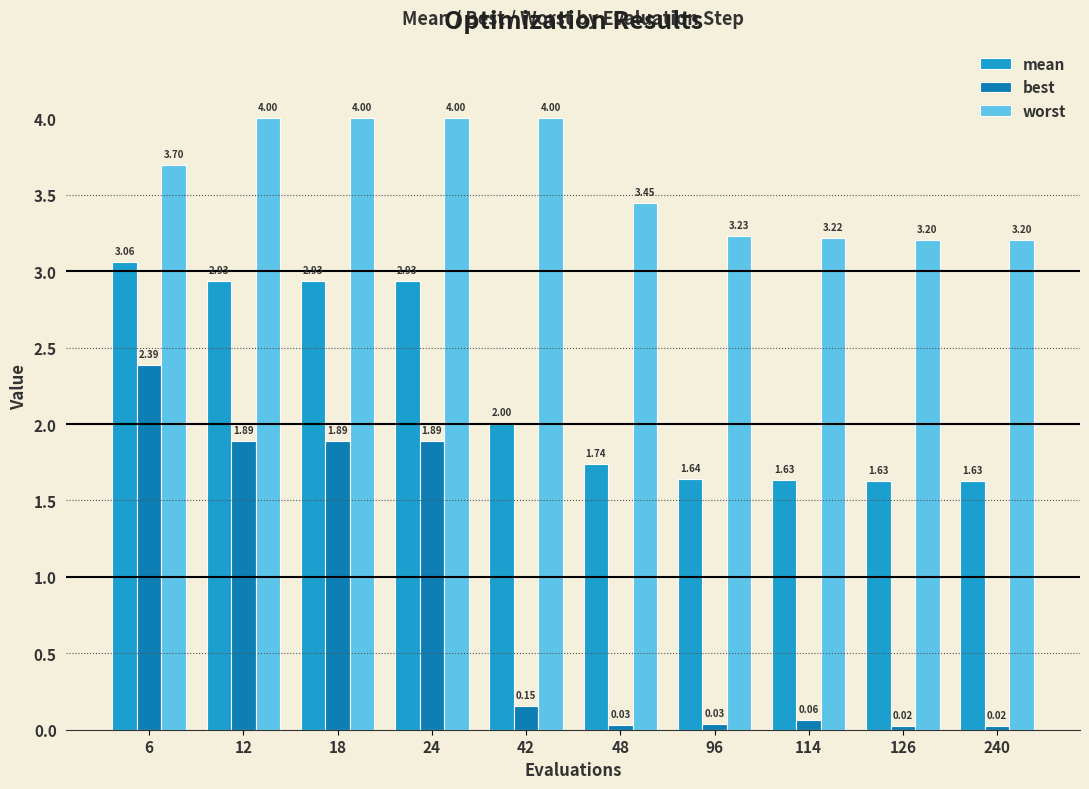

What is the approximate value of worst at 24?

4.0